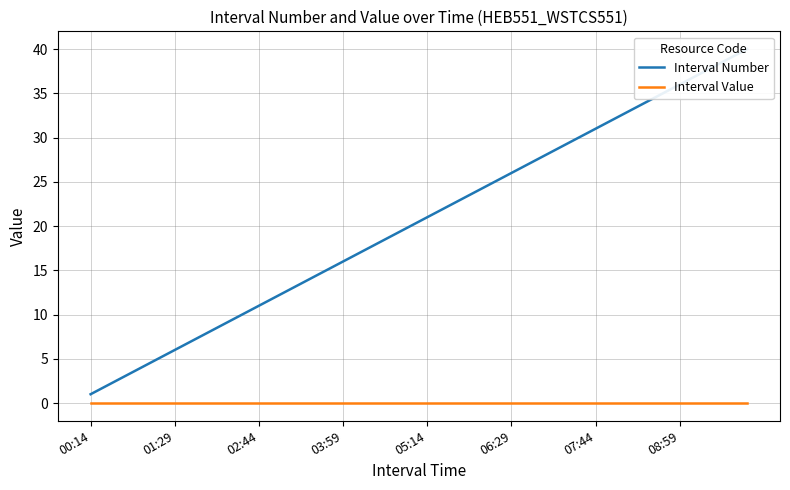

True or false: Interval Value and Interval Number intersect in this chart.

False